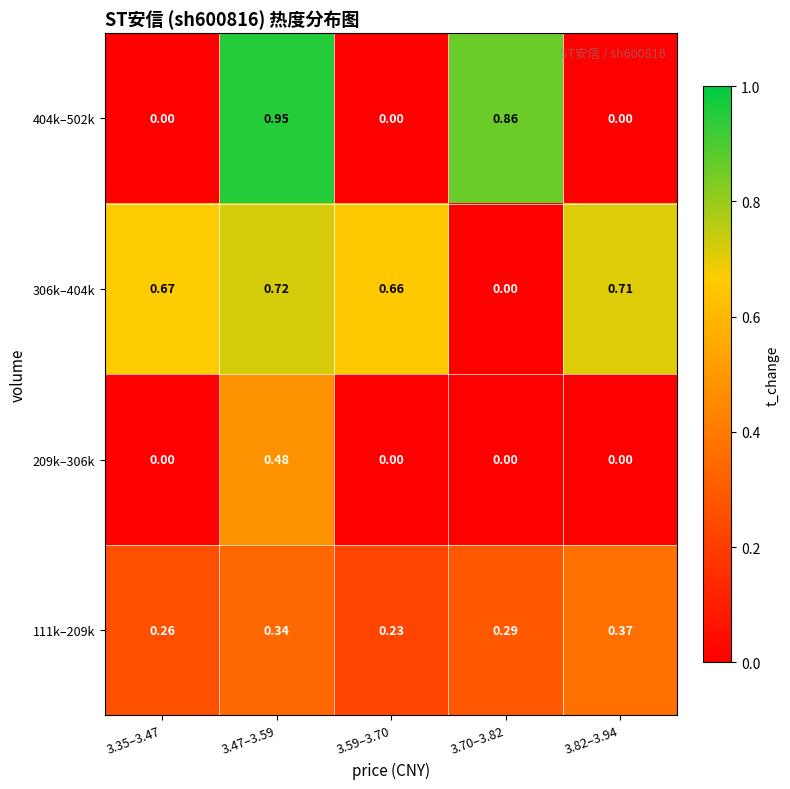

How many distinct data groups are displayed?

4